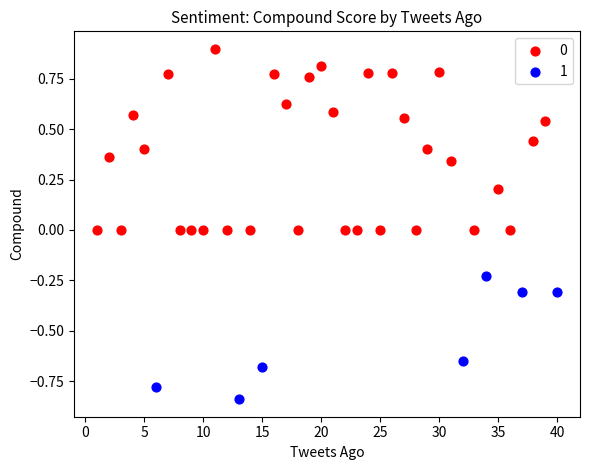

Which series has the widest spread of Y values?

0